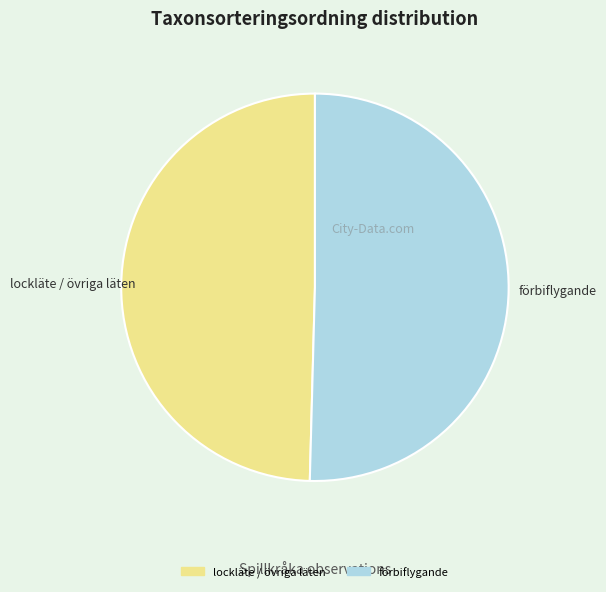

Which category has the smallest portion of the pie?

lockläte / övriga läten